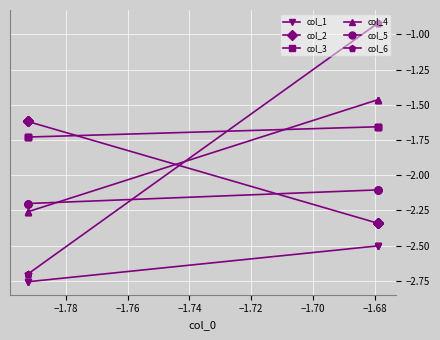

How many distinct data groups are displayed?

6